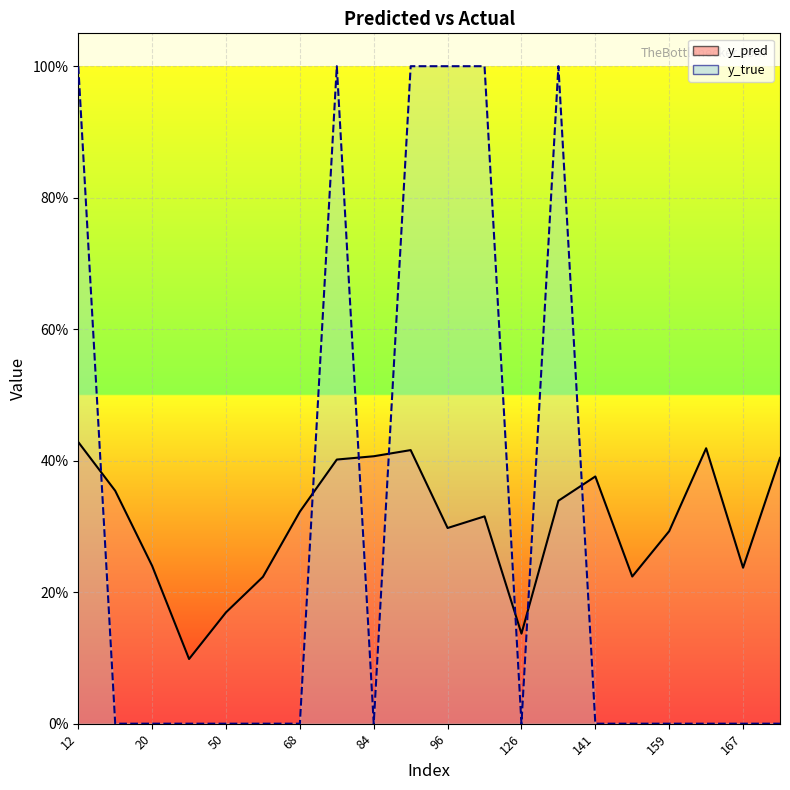

True or false: y_pred has more than 1 points higher than both neighbors.

True